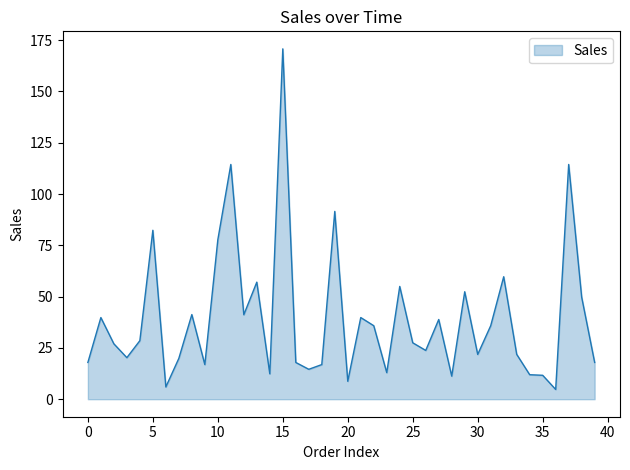

What is the difference between the maximum and minimum values?

166.0